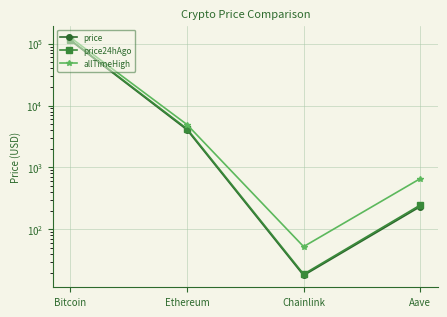

Between Ethereum and Aave, which series saw the biggest shift?

allTimeHigh